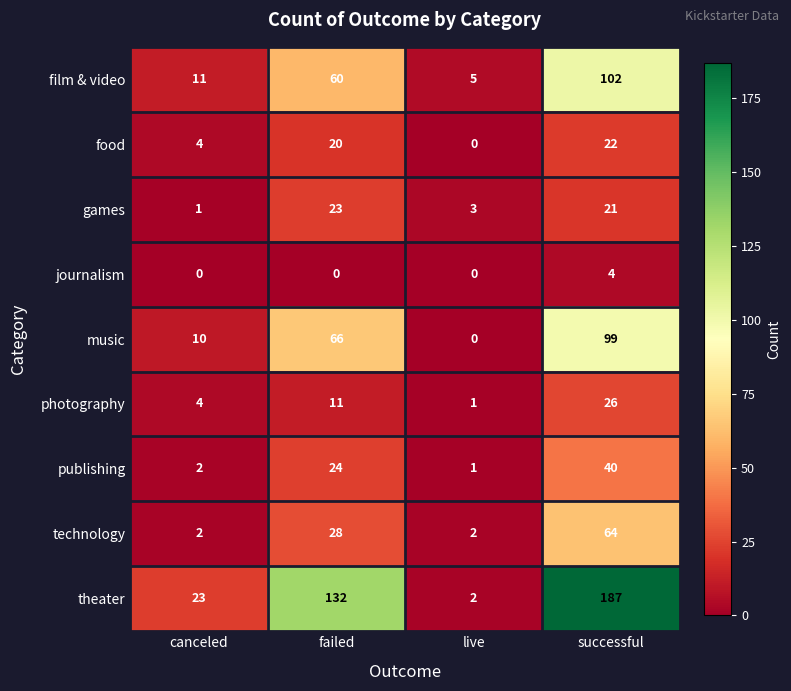

True or false: theater has a value of 37 at canceled.

False